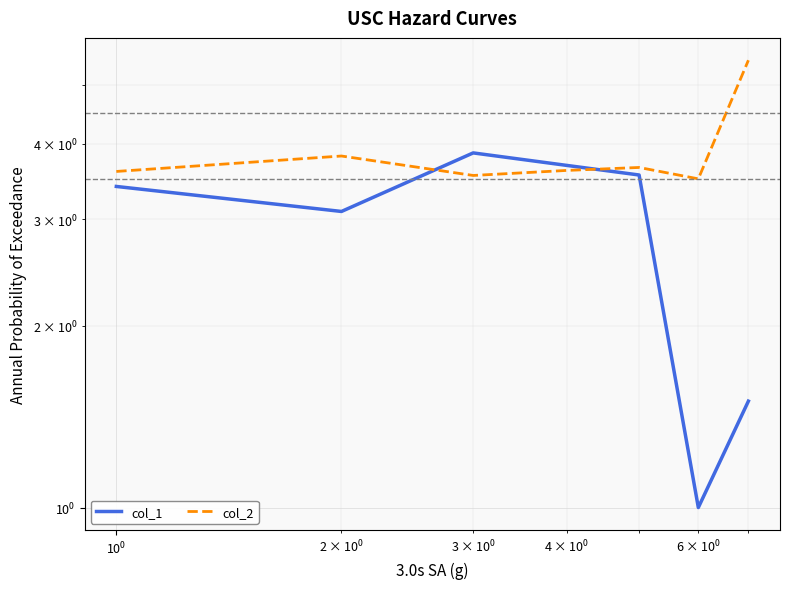

How many lines are shown in the chart?

2